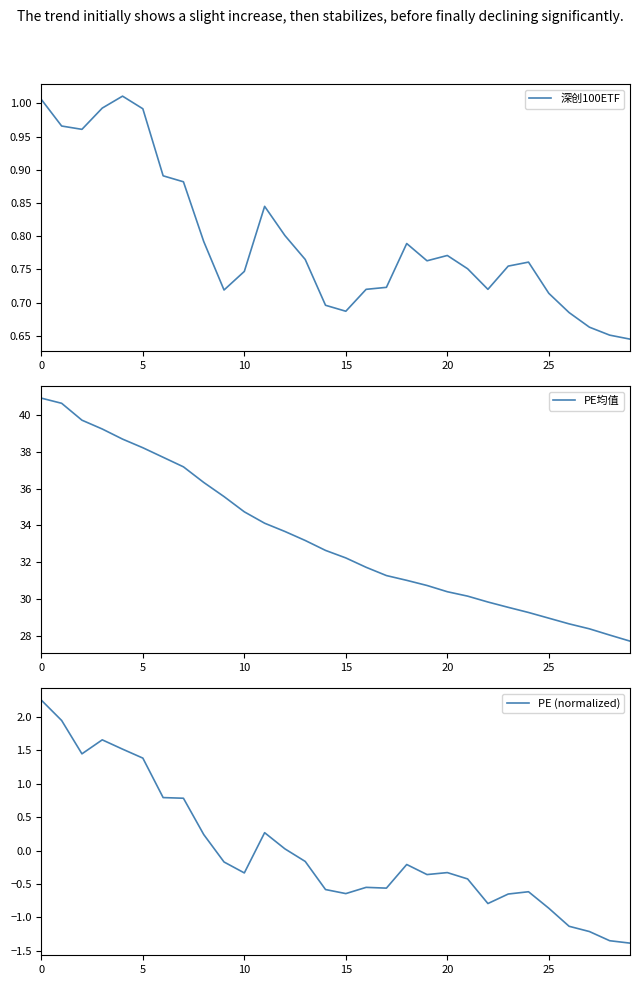

What is the minimum value for PE均值?

27.7